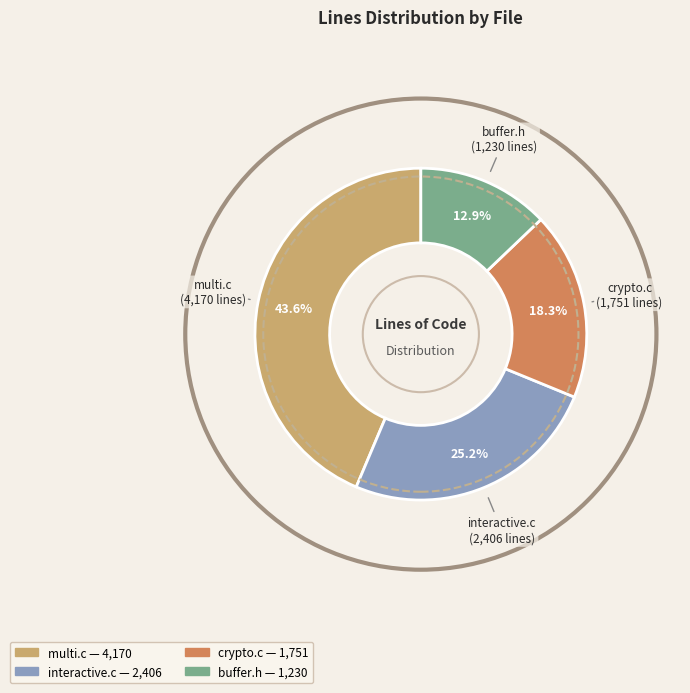

Rank the categories by value from lowest to highest.

buffer.h, crypto.c, interactive.c, multi.c